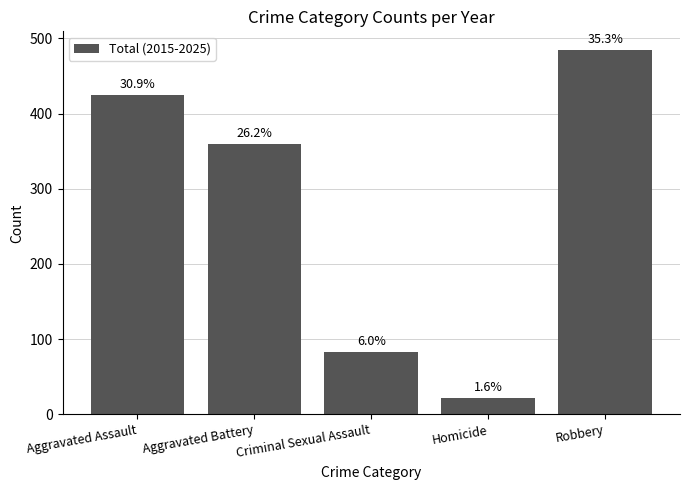

Approximately how many times larger is the value at Aggravated Battery compared to Aggravated Assault?

0.8